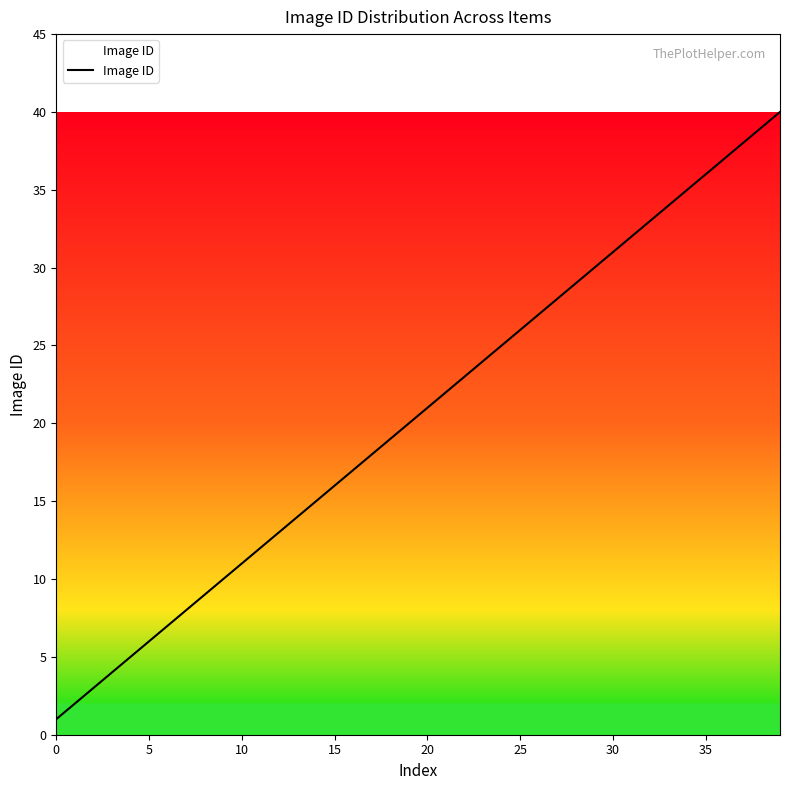

What is the greatest value displayed?

40